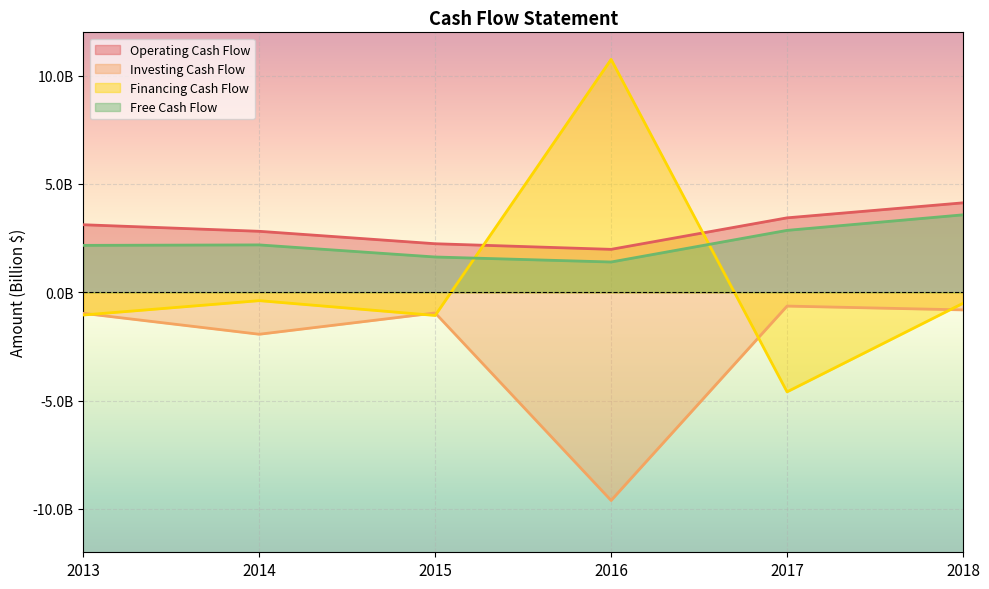

Is it true that Operating Cash Flow equals 1983000000 at 2016?

True